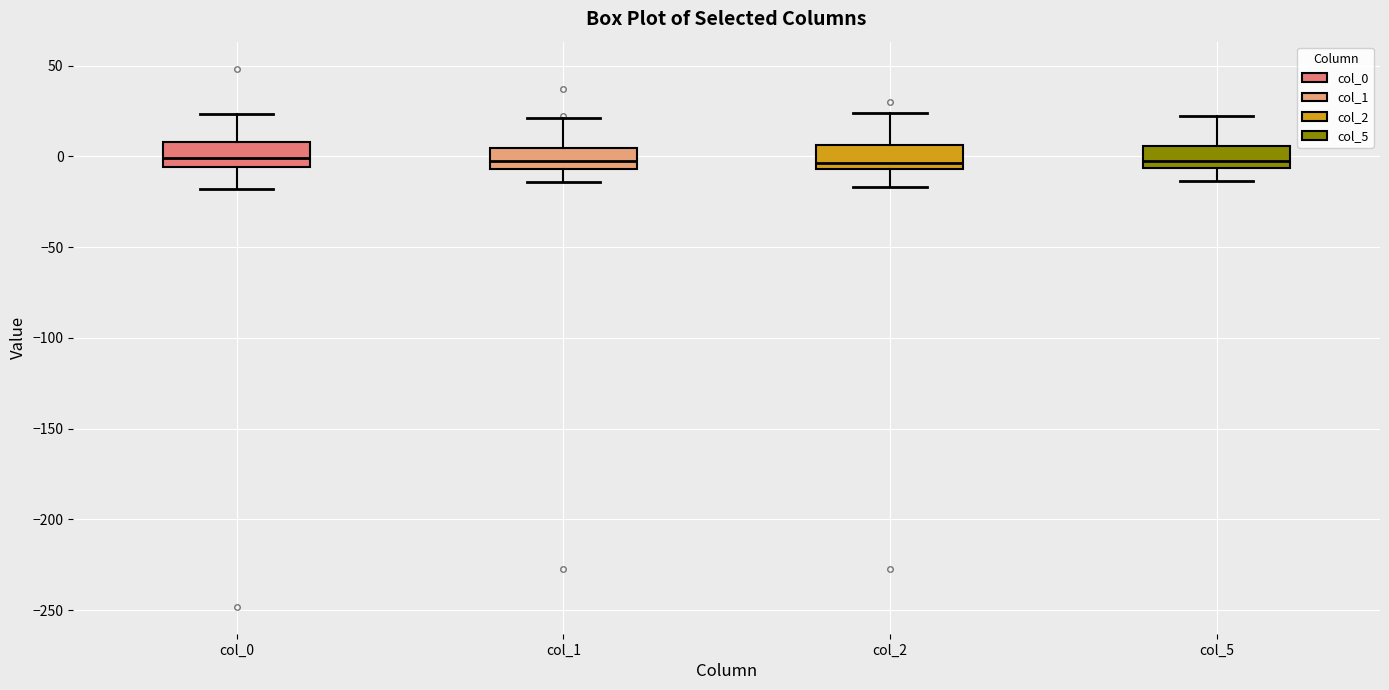

Where does the upper whisker of the box for col_5 end on the y-axis? The values are not printed on the chart, so give them approximately, as read against the axis.

20